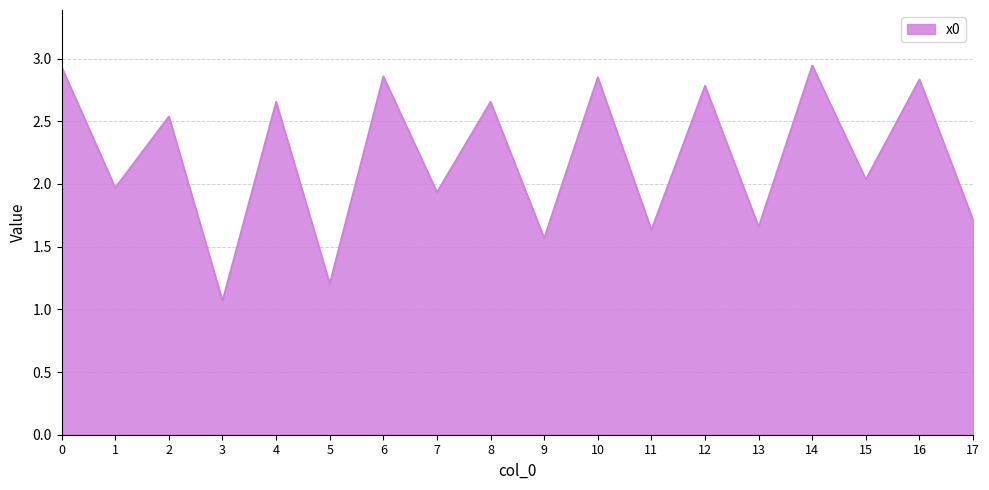

What is the change in value from 8 to 10?

+0.2